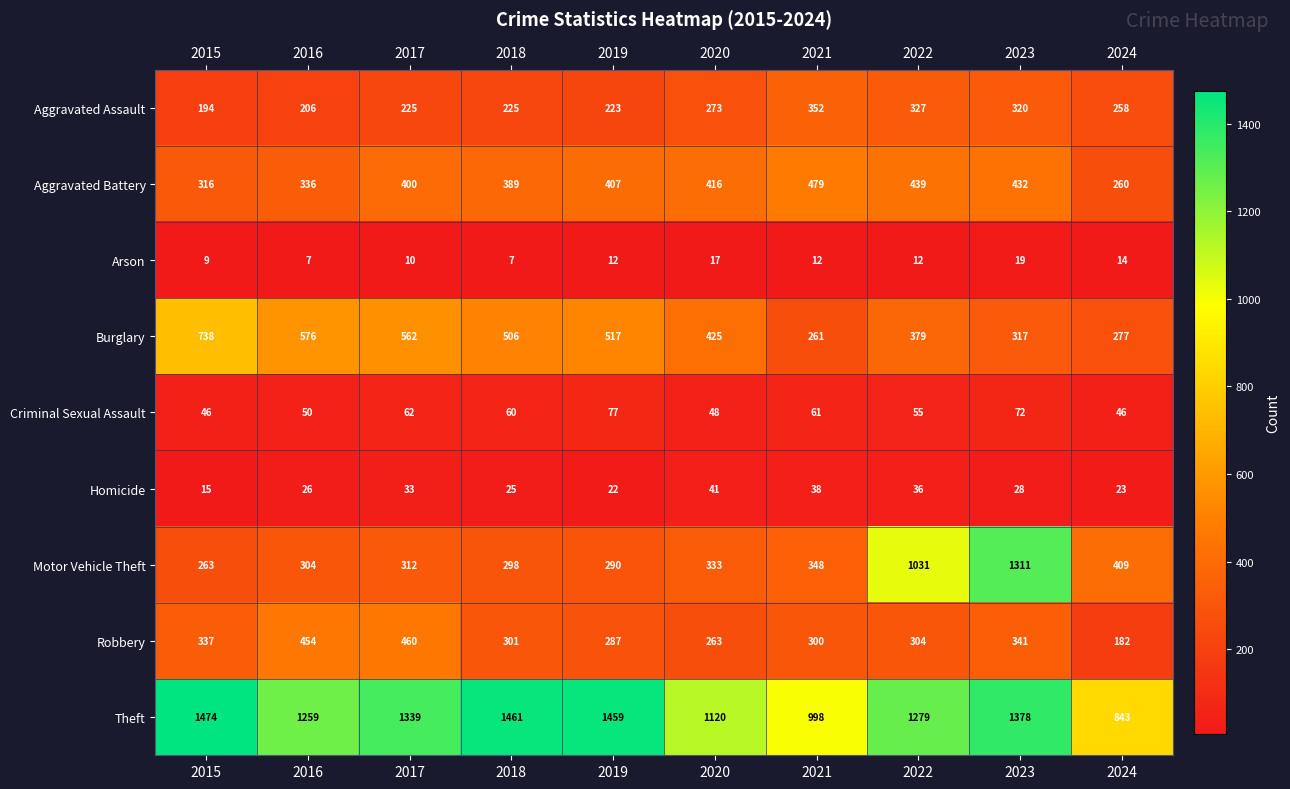

At which label does Homicide reach its minimum?

2015